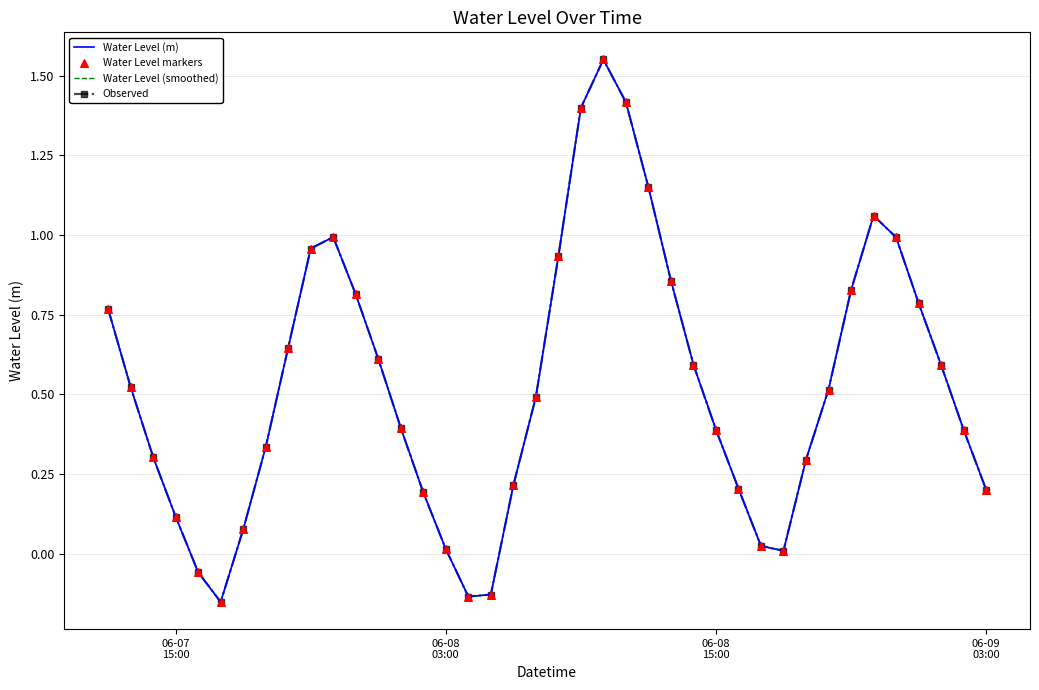

At how many categories does at least one series exceed 0?

36